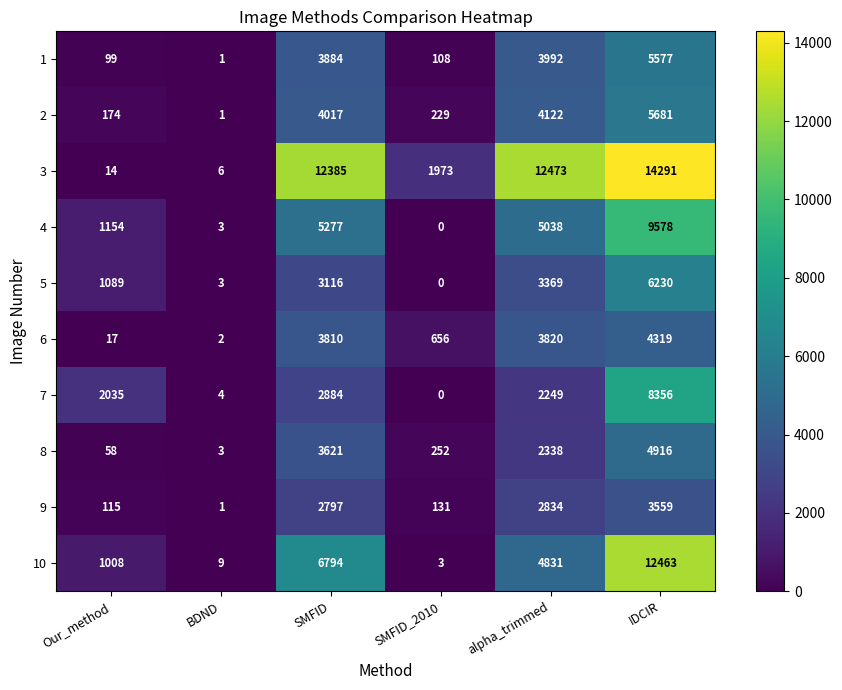

What is the sum of the 9 values at SMFID_2010 and BDND?

132